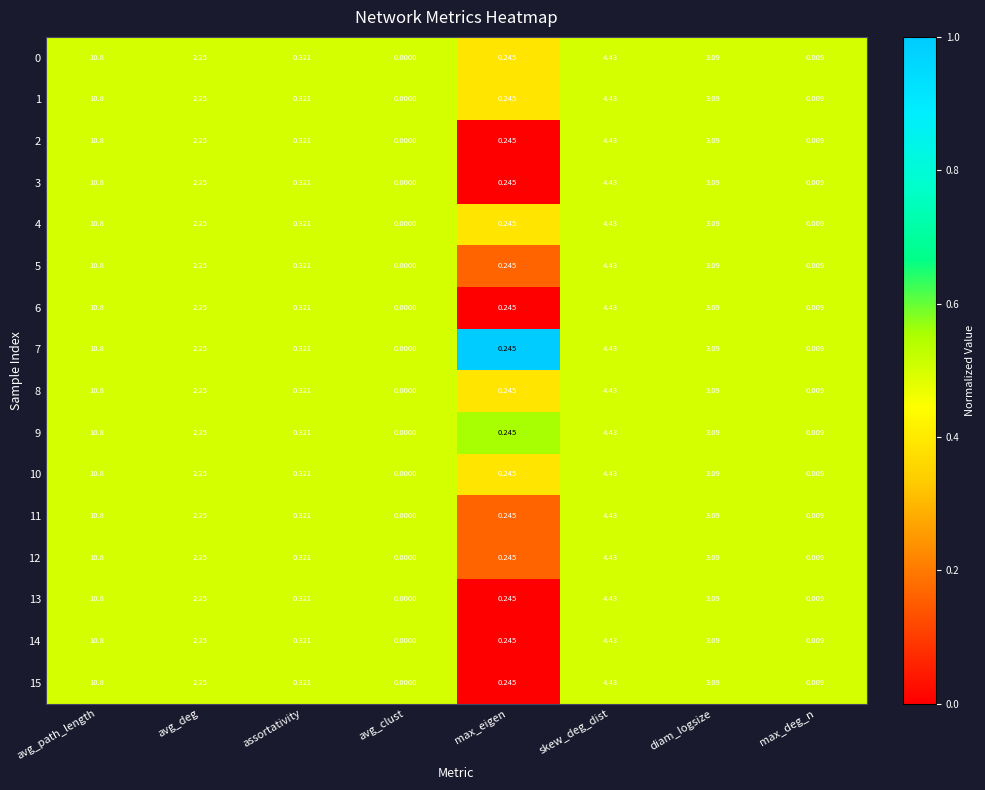

At which category does the chart reach its minimum across all series?

avg_clust